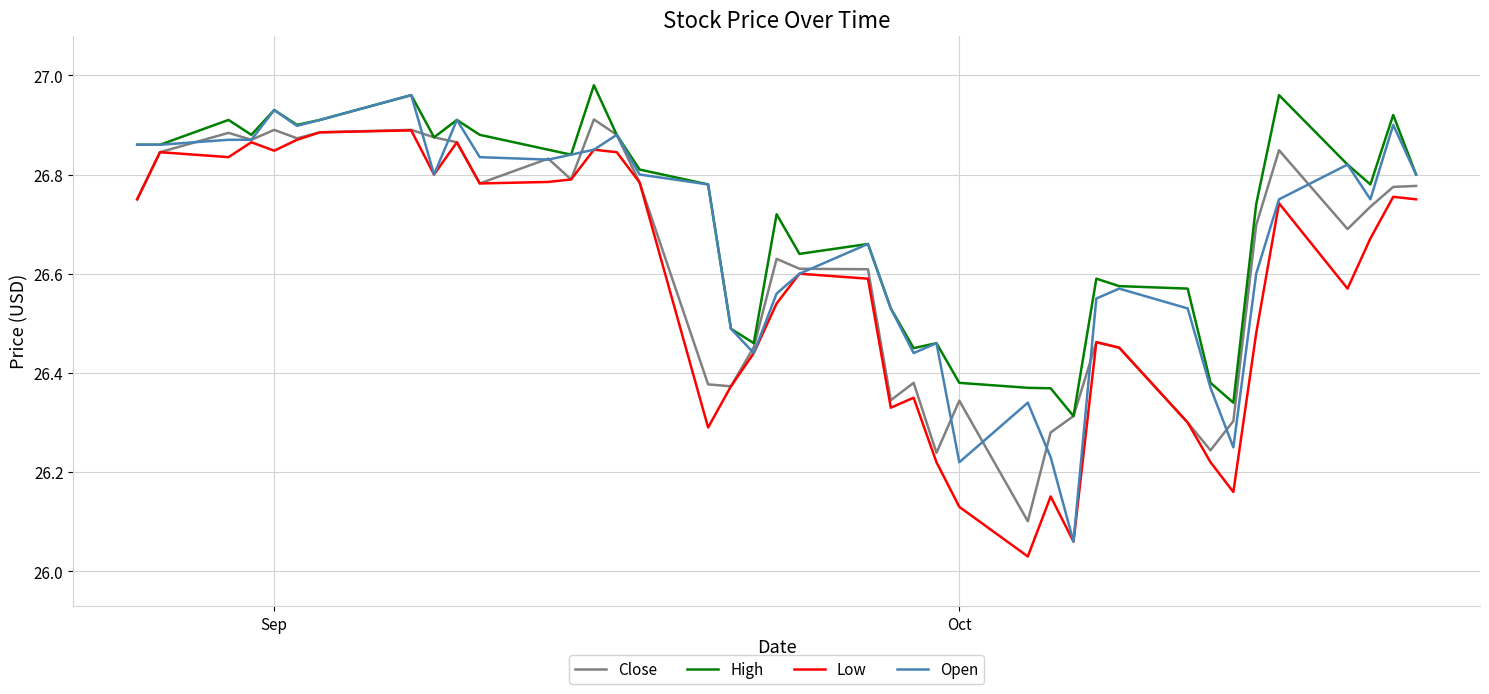

Rank the series by their average value, from lowest to highest.

Low, Close, Open, High